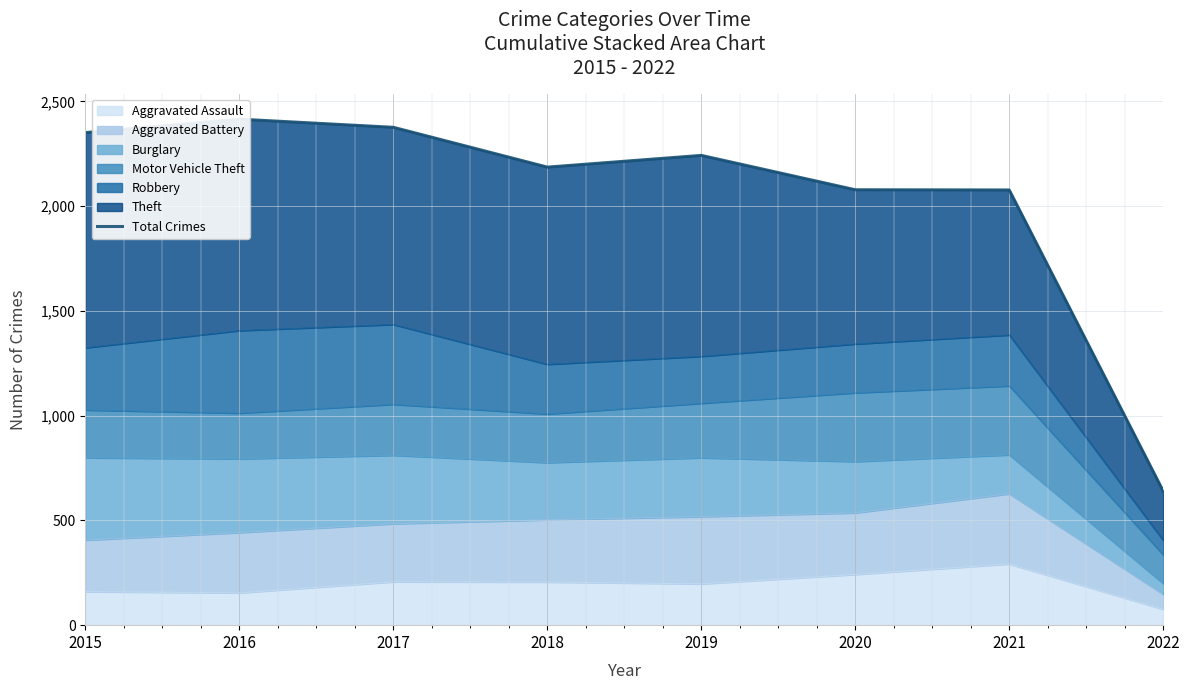

Where is the data nearest to the value 1527?

2021